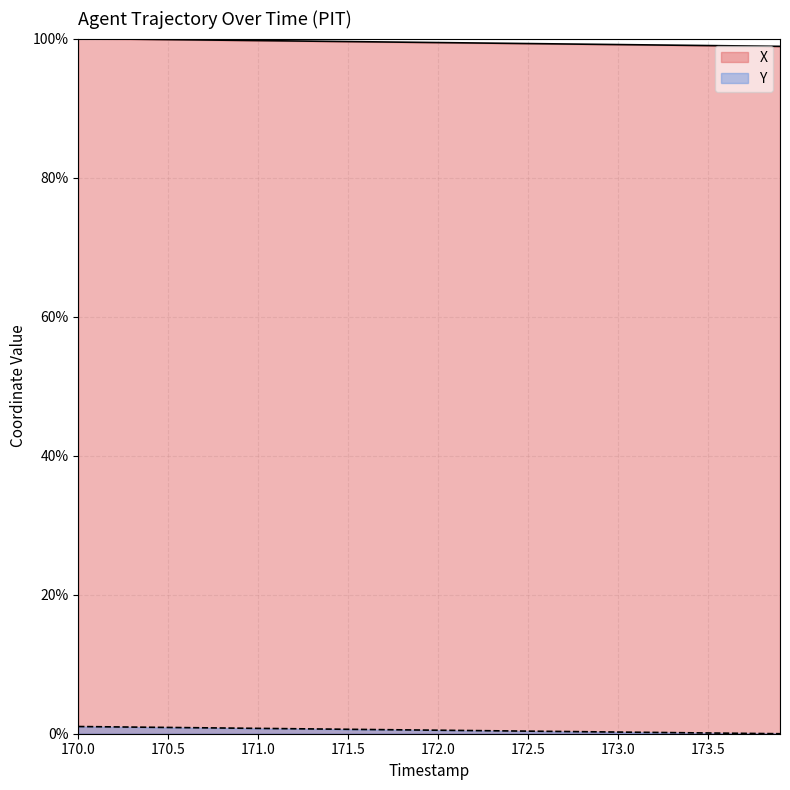

What is the total value across all series at 172.3?

99.8